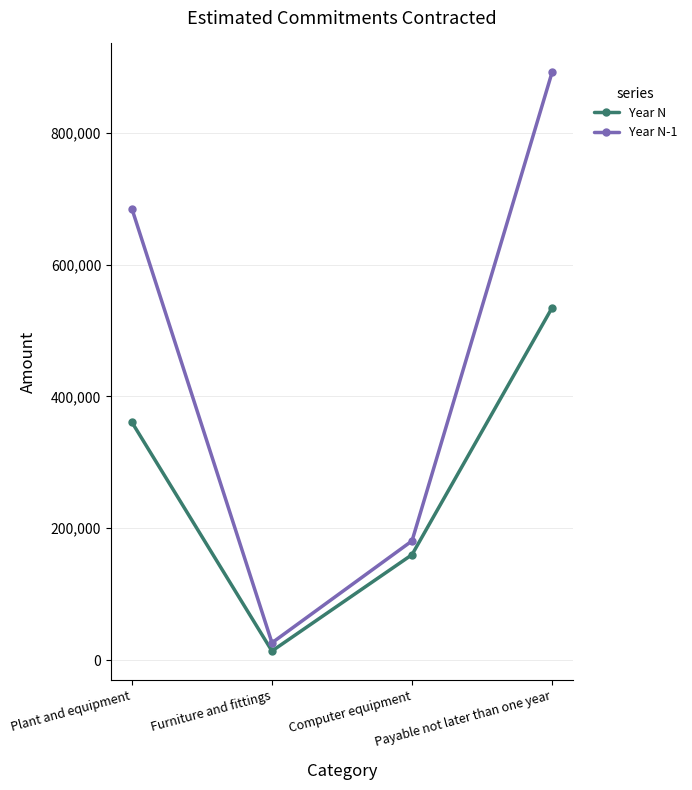

Where is the first local minimum for Year N-1?

Furniture and fittings